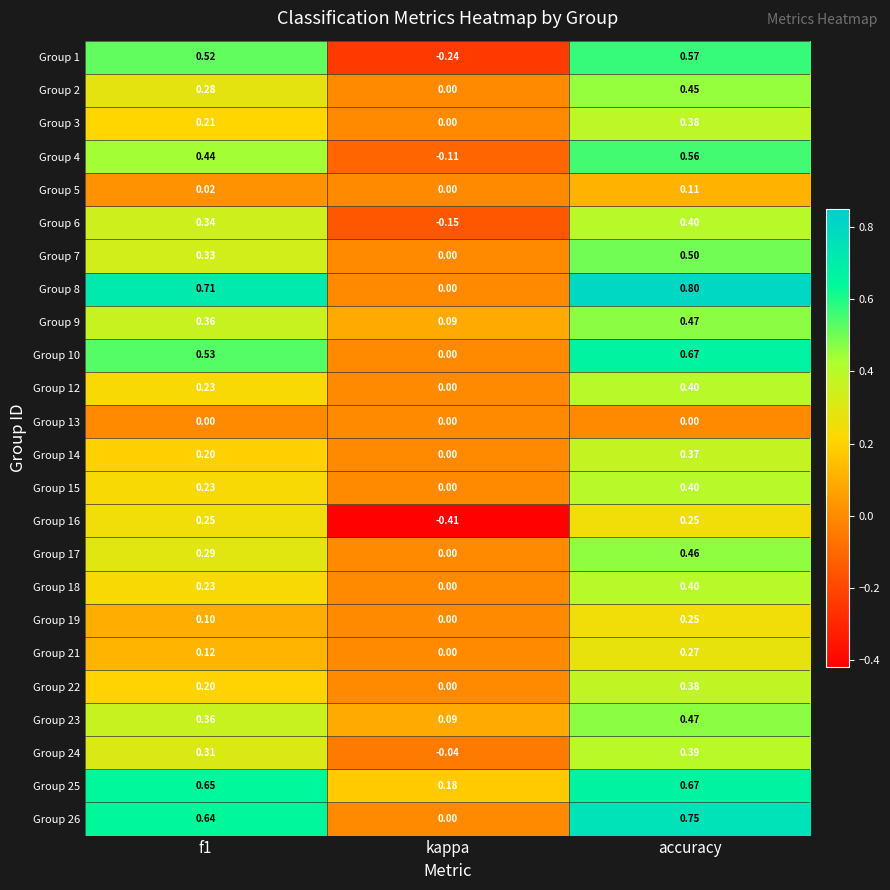

At which label does Group 23 reach its peak?

accuracy